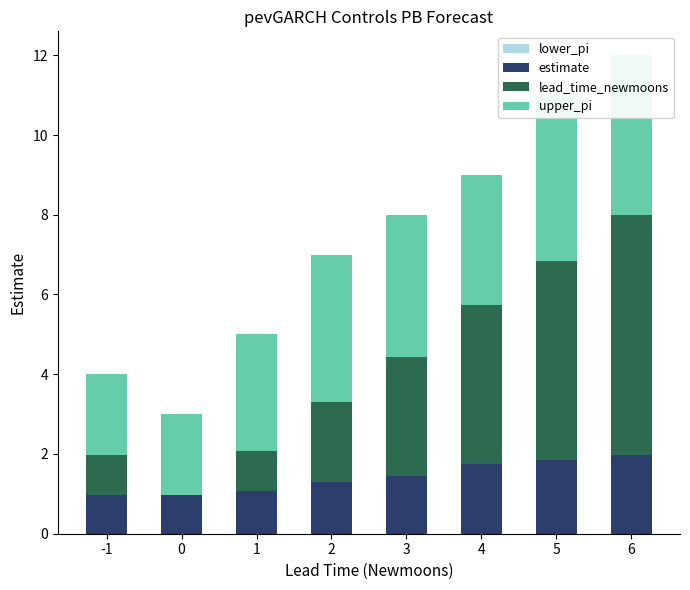

Between 0 and 1, which series saw the biggest shift?

lead_time_newmoons